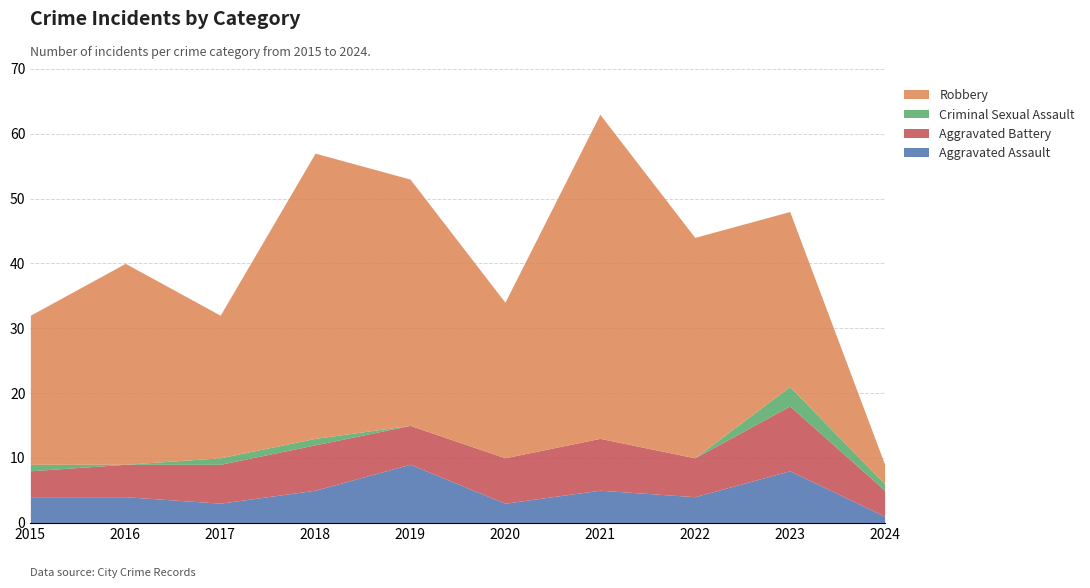

Which series has the largest total across all categories?

Robbery